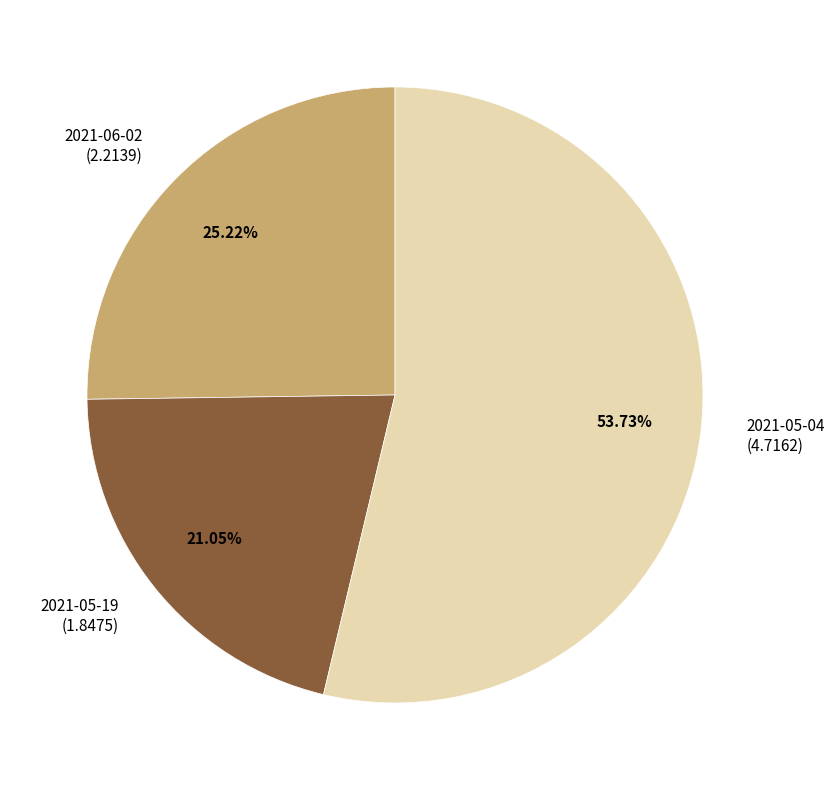

What is the majority slice?

2021-05-04